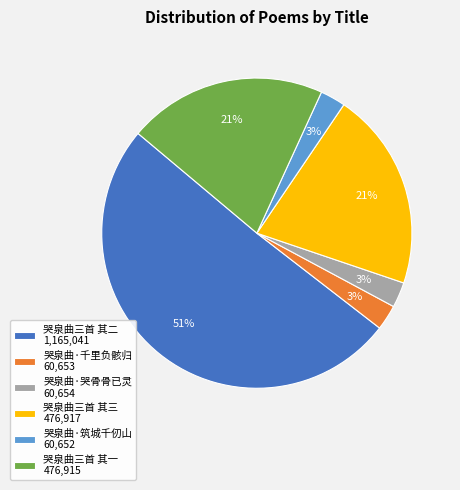

Between 哭泉曲三首 其一 476,915 and 哭泉曲三首 其二 1,165,041, which is larger?

哭泉曲三首 其二 1,165,041